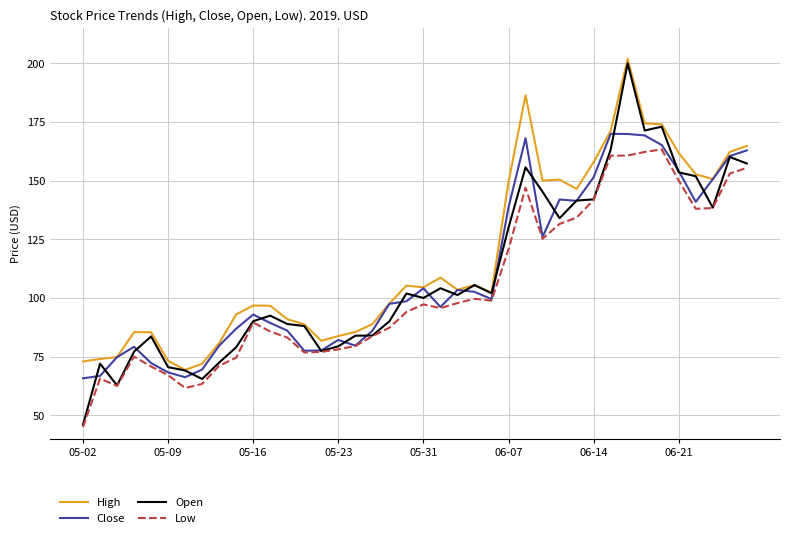

How many categories are shown in the chart?

40